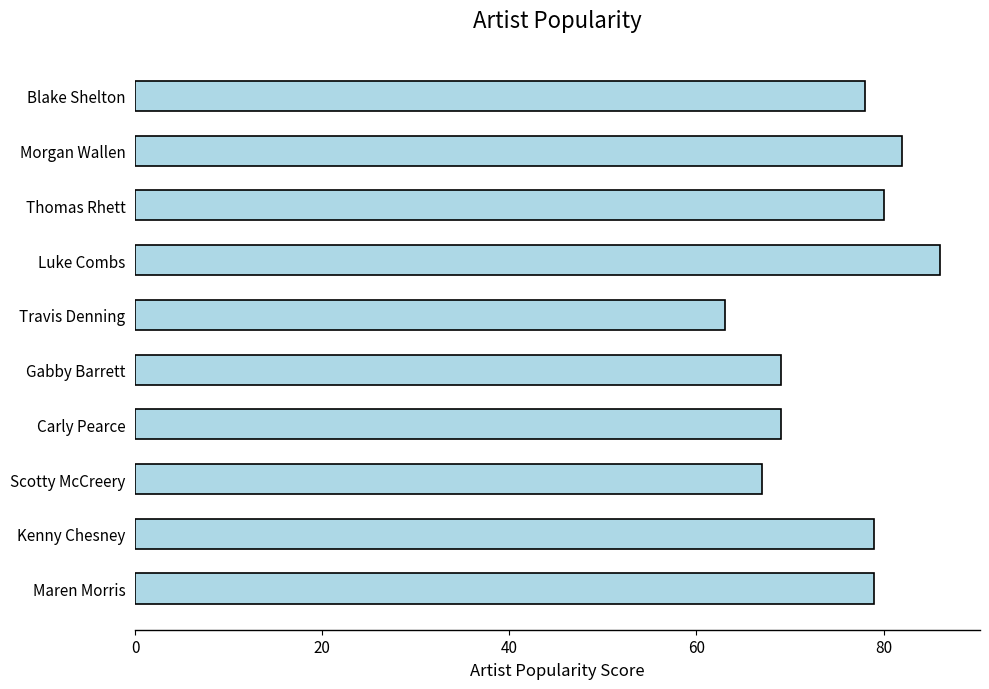

What is the sum of all values?

752